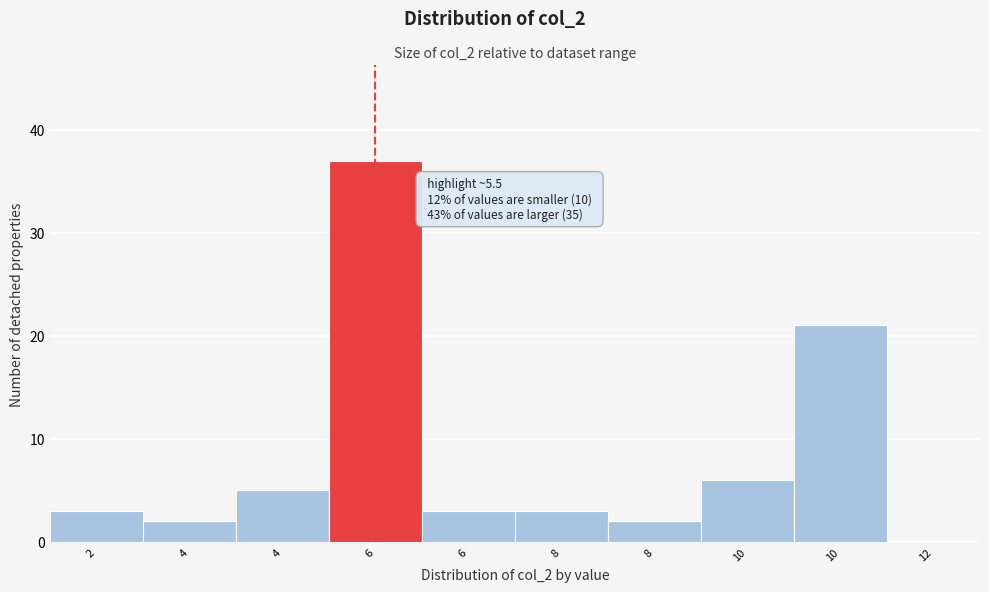

How many categories are shown in the chart?

10